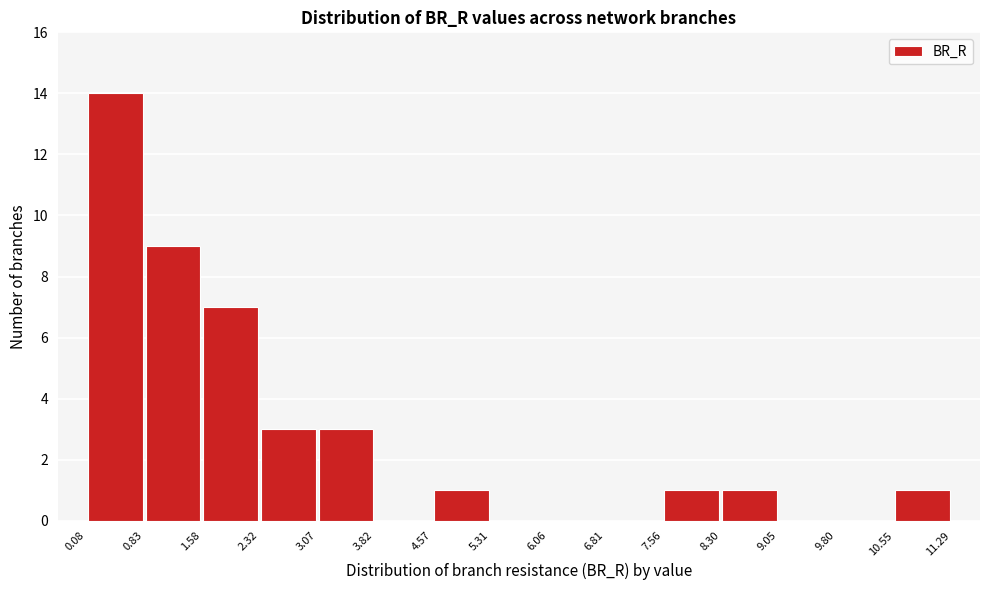

How tall is the bar that spans 10.55 to 11.29 on the x-axis? The values are not printed on the chart, so give them approximately, as read against the axis.

1